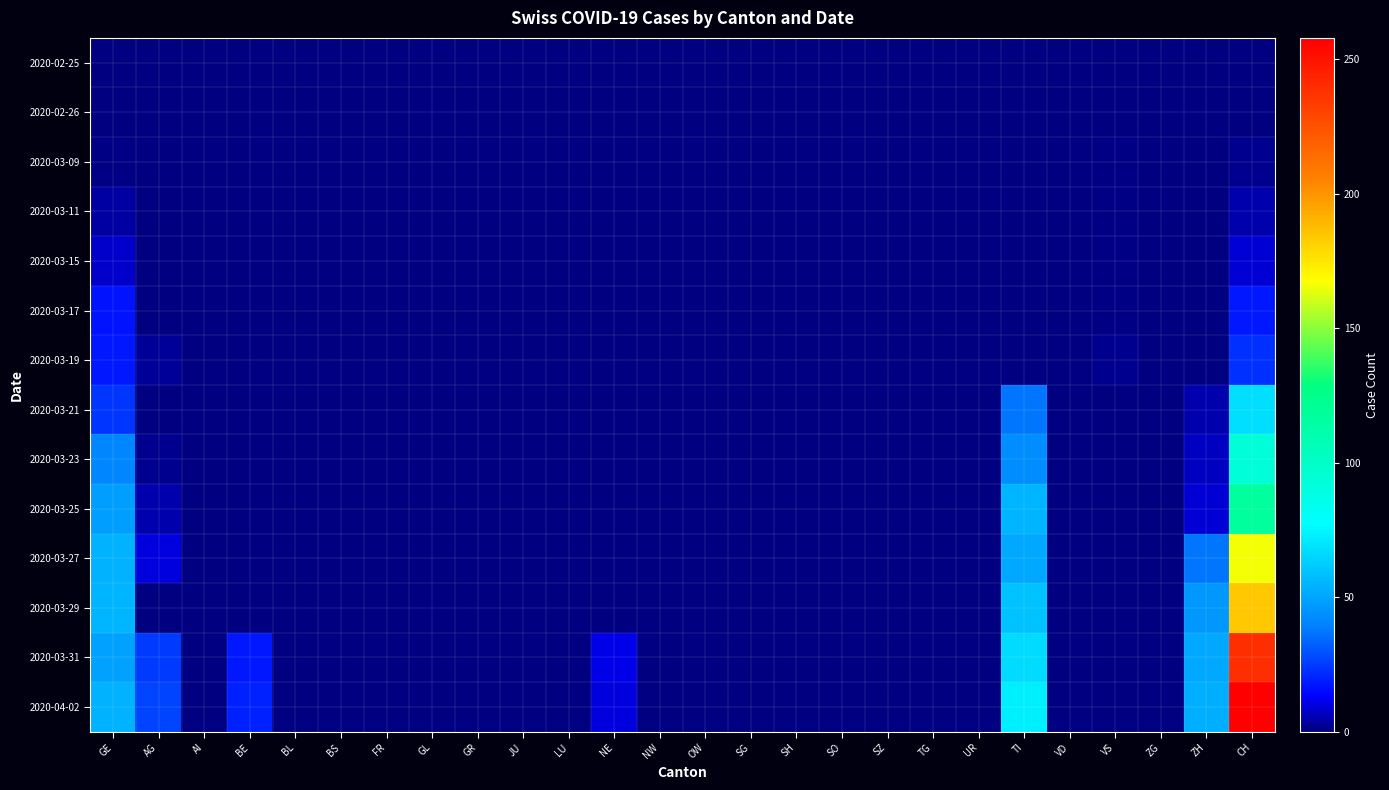

Which series has the largest total across all categories?

2020-04-02